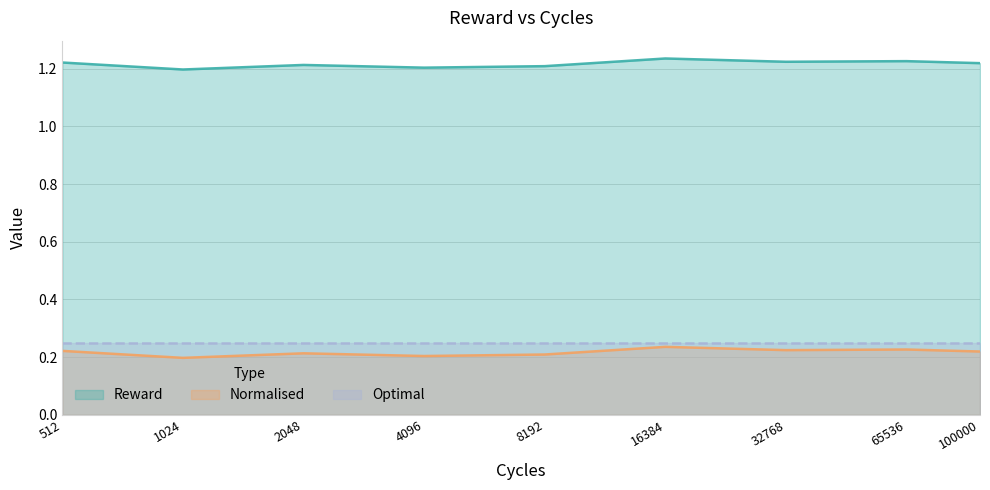

What is the difference between the highest and lowest values at 1024?

1.0